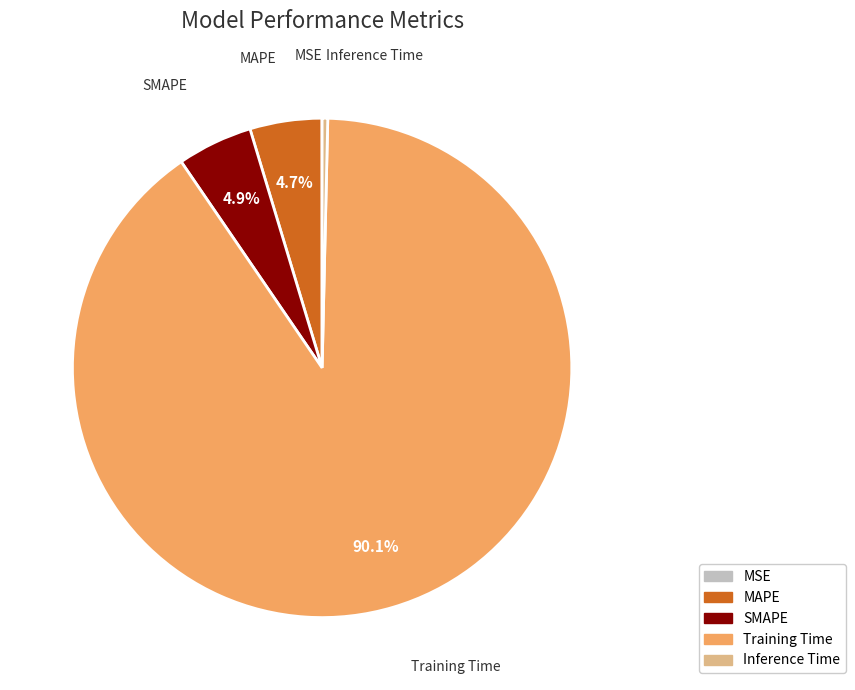

Between Inference Time and Training Time, which is larger?

Training Time